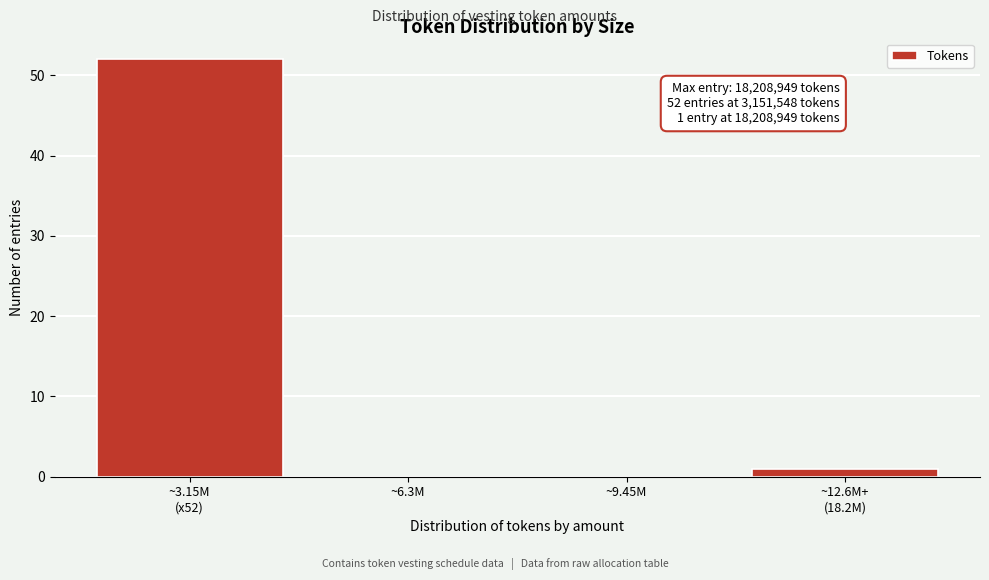

True or false: the data shows 26 at ~9.45M.

False